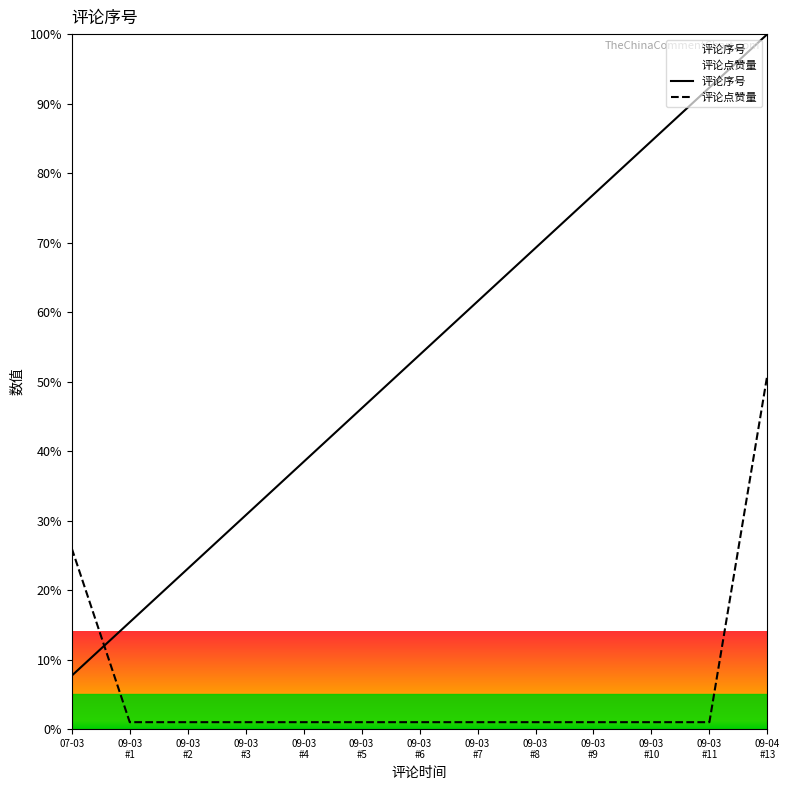

What is the average value of the 评论点赞量 series?

6.8